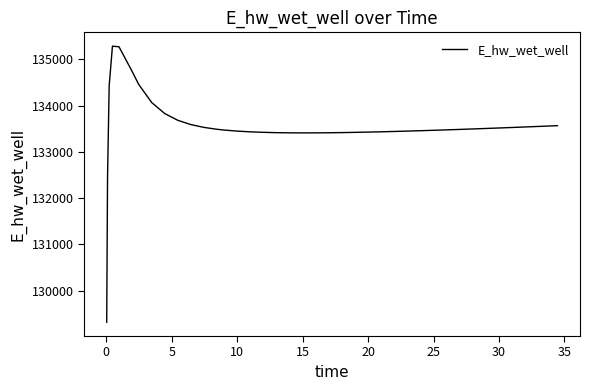

What is the greatest value displayed?

135284.3